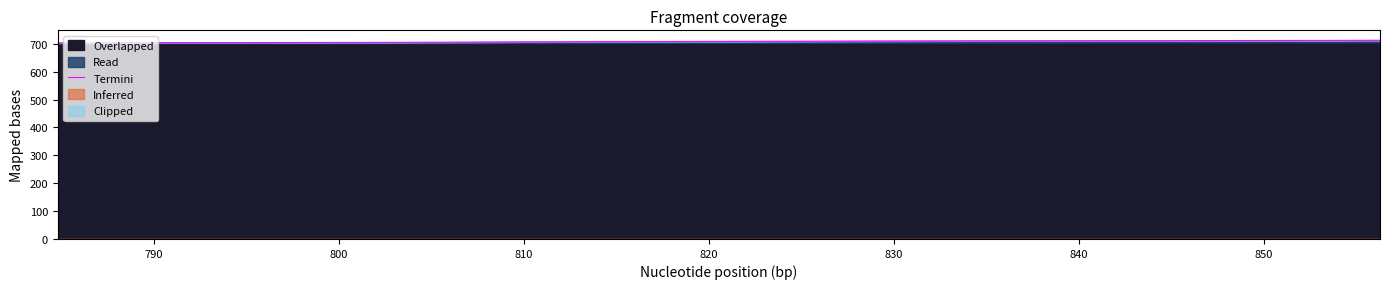

How many lines are shown in the chart?

1